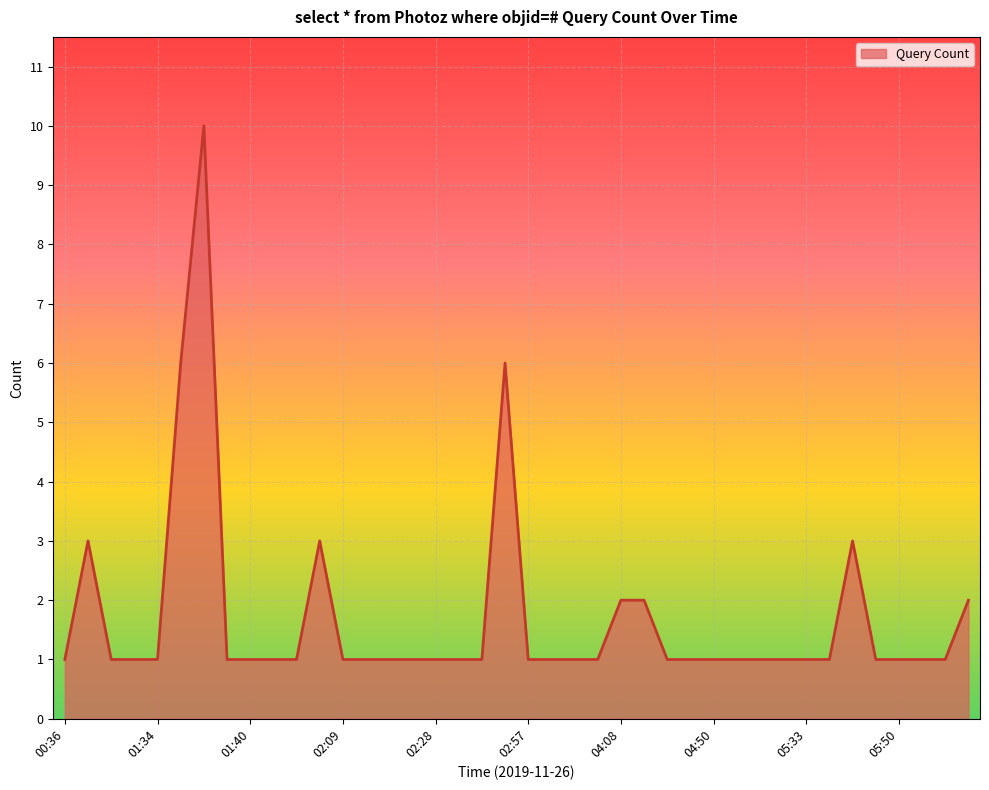

What is the difference between the maximum and minimum values?

9